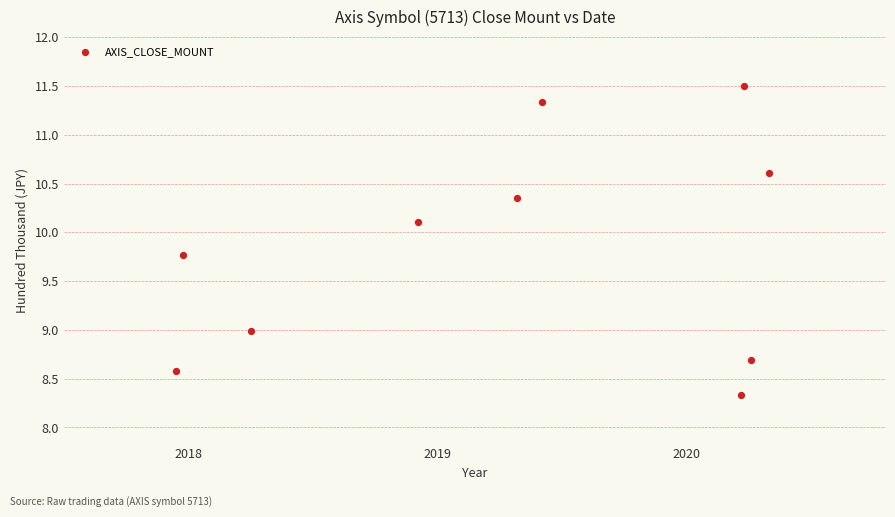

What is the range of Y values (max minus min)?

3.2